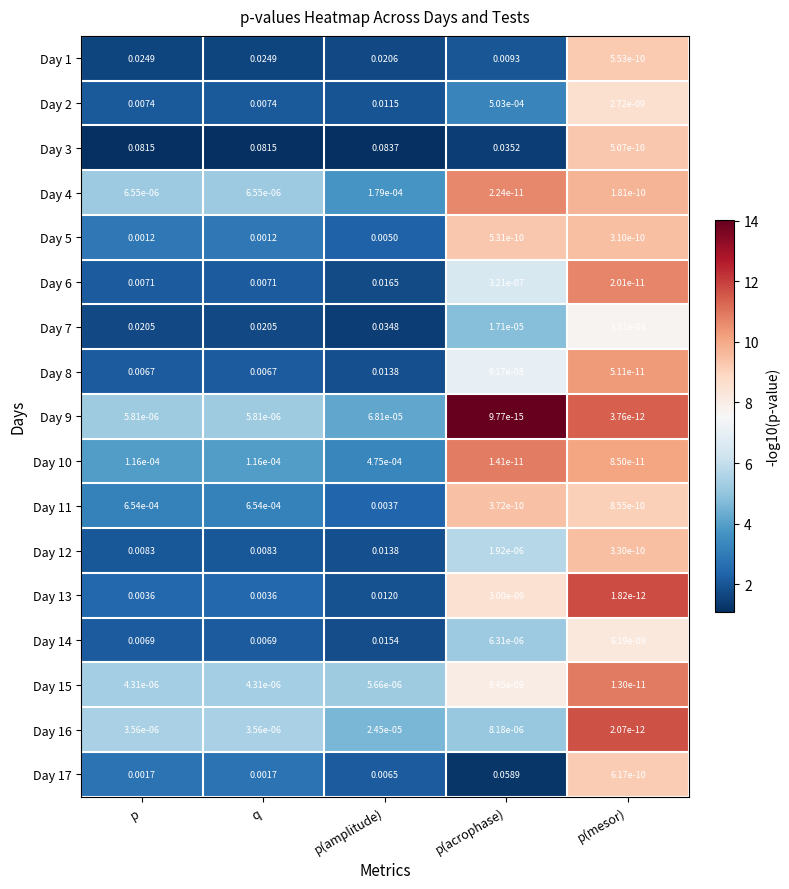

At which label does Day 3 reach its peak?

p(amplitude)